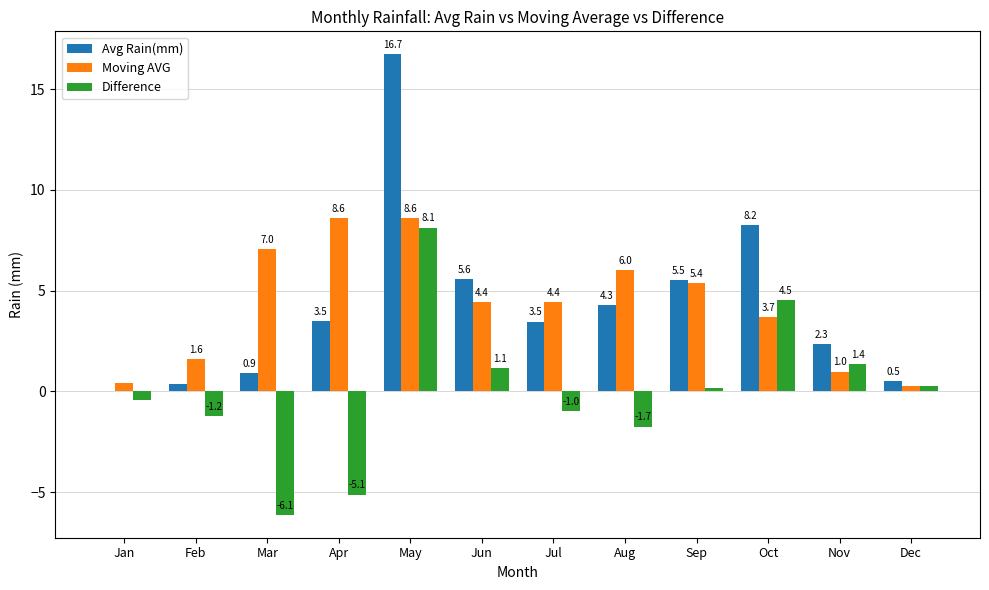

Which category has the highest value in the Avg Rain(mm) series?

May